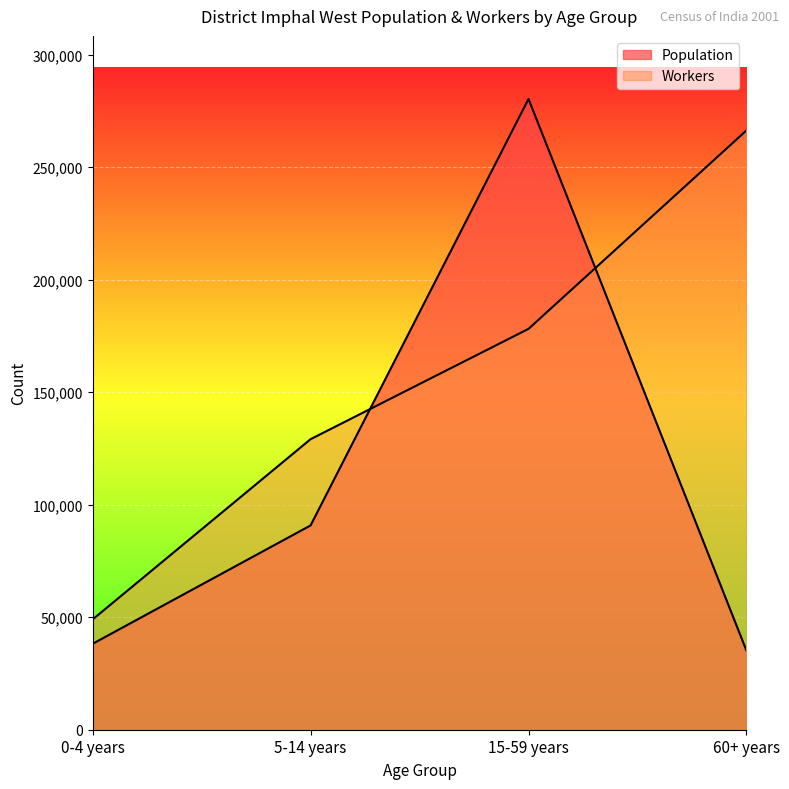

Which category has the lowest value across all series?

60+ years